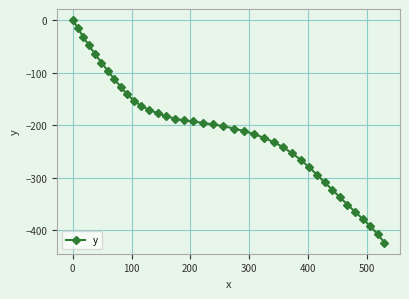

What is the difference between the maximum and minimum values?

423.9